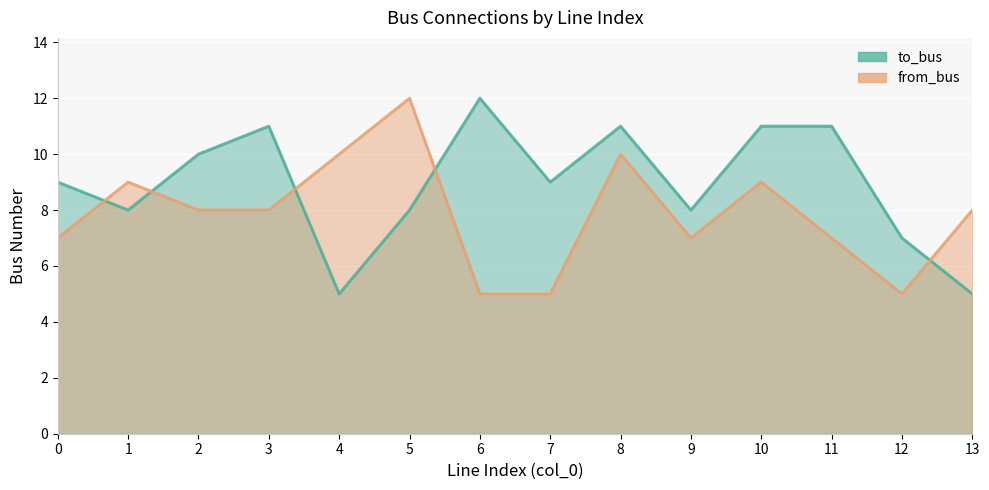

Rank the series at 6 from highest to lowest value.

to_bus, from_bus